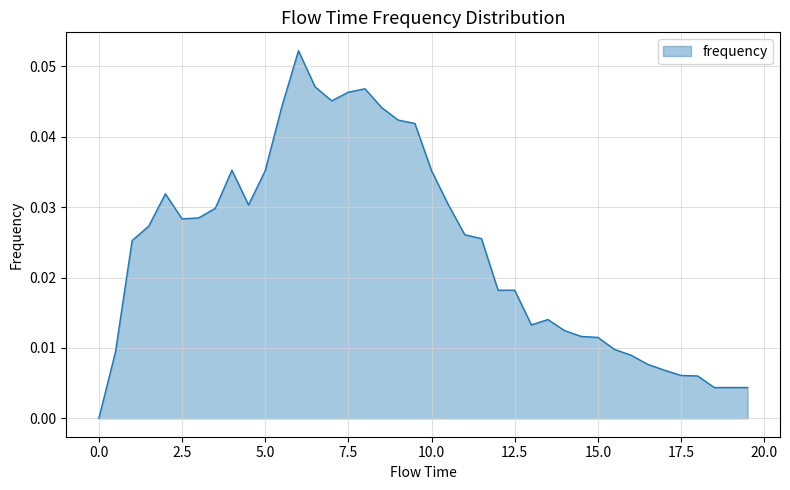

Is this an area chart (filled region under the line)?

Yes